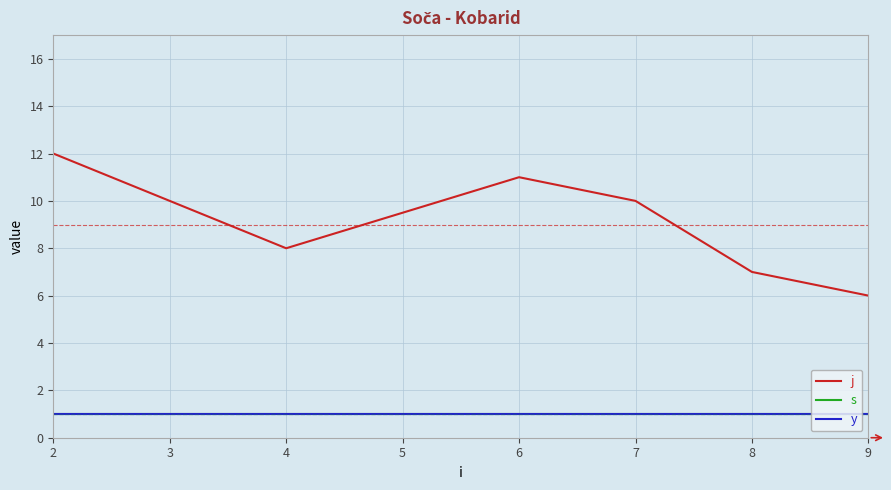

Reading left to right, extract all data points from this chart.

j: 12	8	11	10	7	6
s: 1	1	1	1	1	1
y: 1	1	1	1	1	1